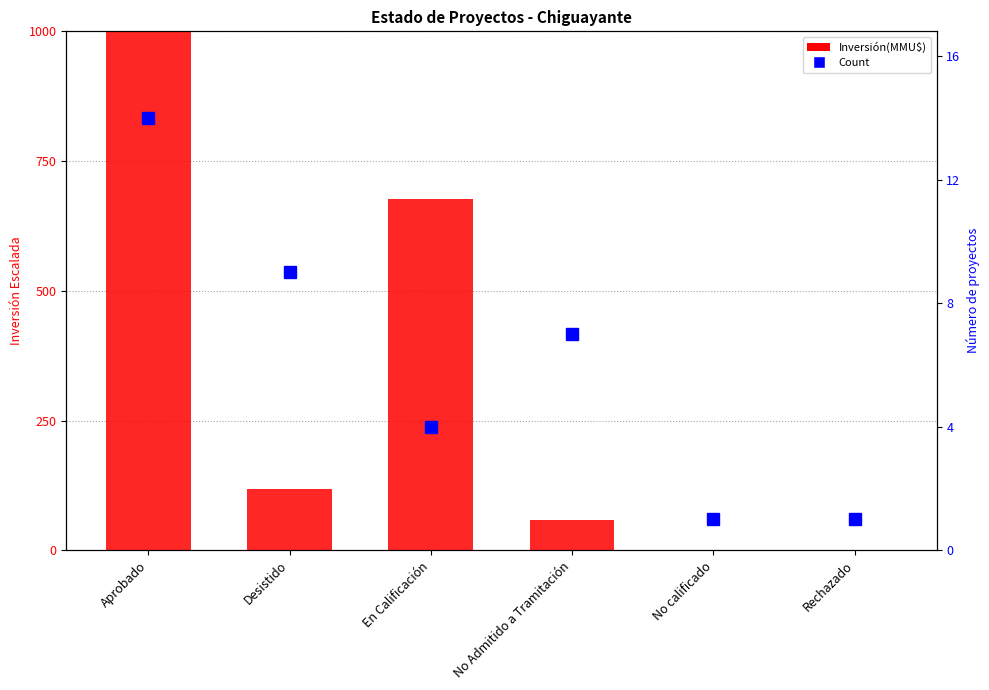

What is the spread (max minus min) of values at No Admitido a Tramitación?

57.6